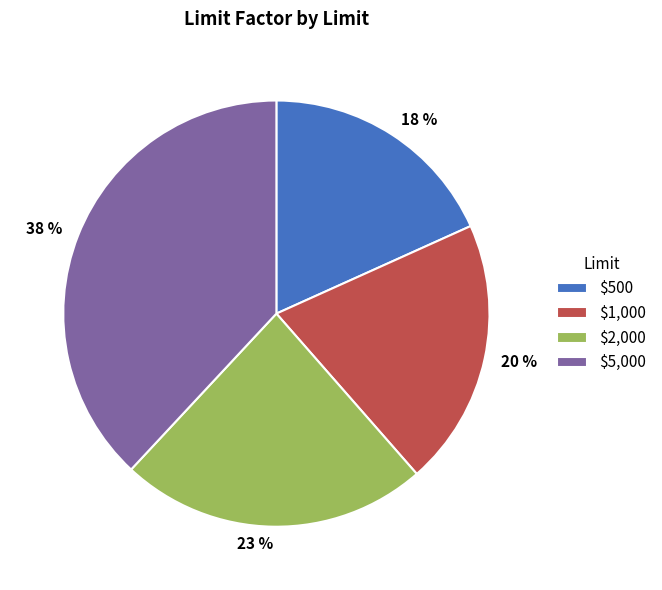

Is there any slice that represents more than half of the pie?

No